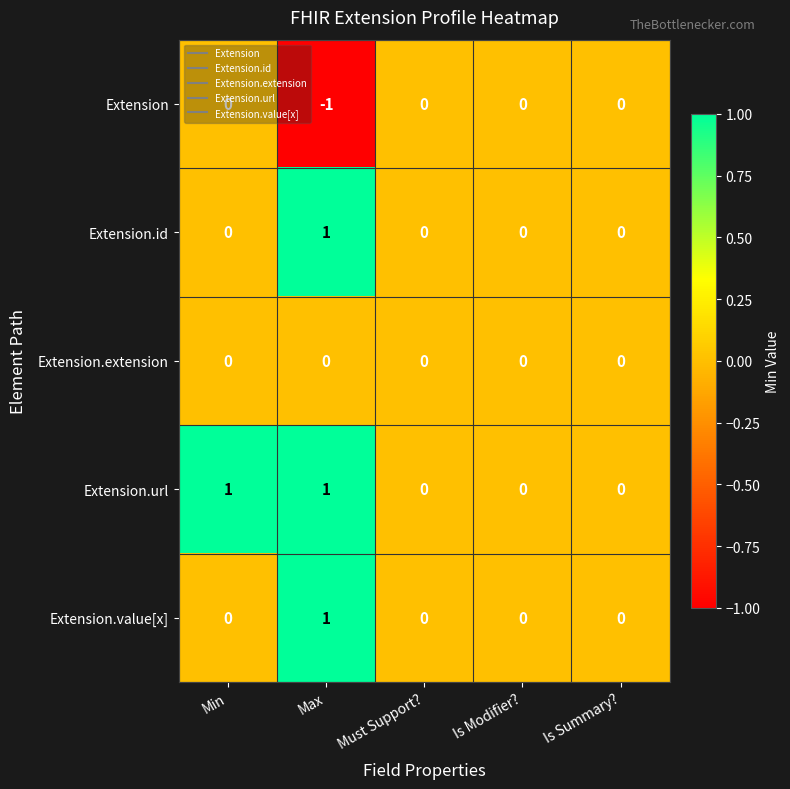

Is it true that Extension equals -1 at Max?

True